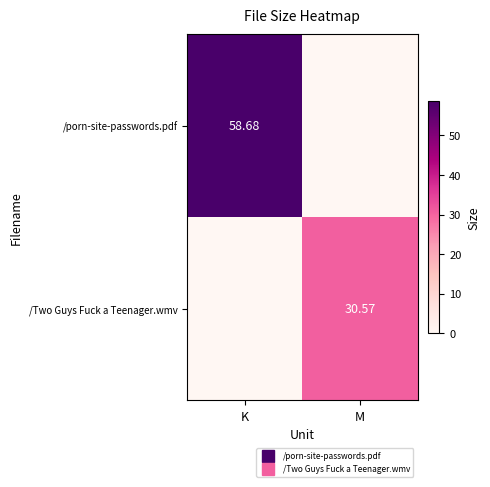

Between M and K, which is larger?

K